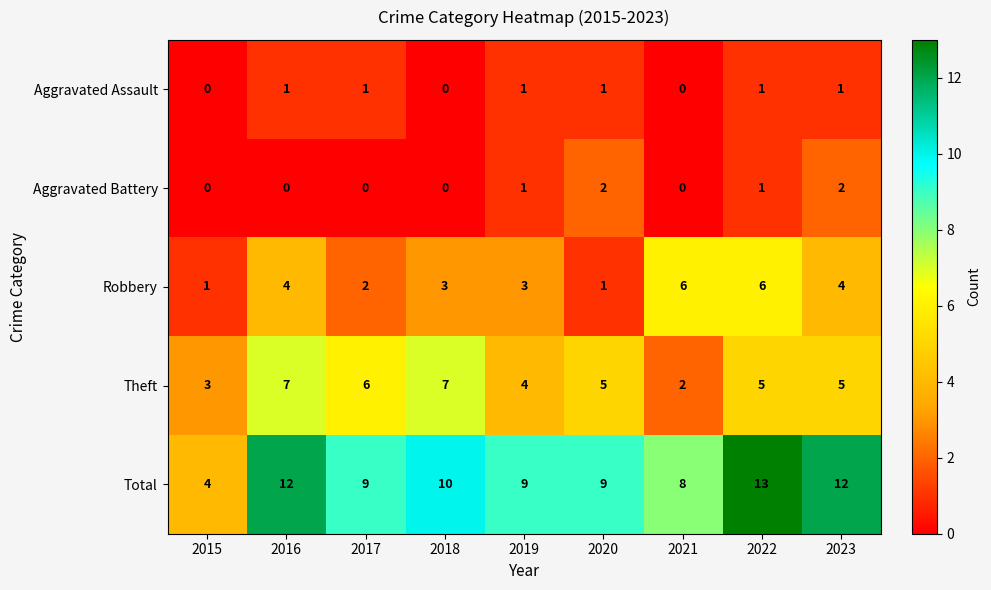

Rank the series by their maximum value, from lowest to highest.

Aggravated Assault, Aggravated Battery, Robbery, Theft, Total